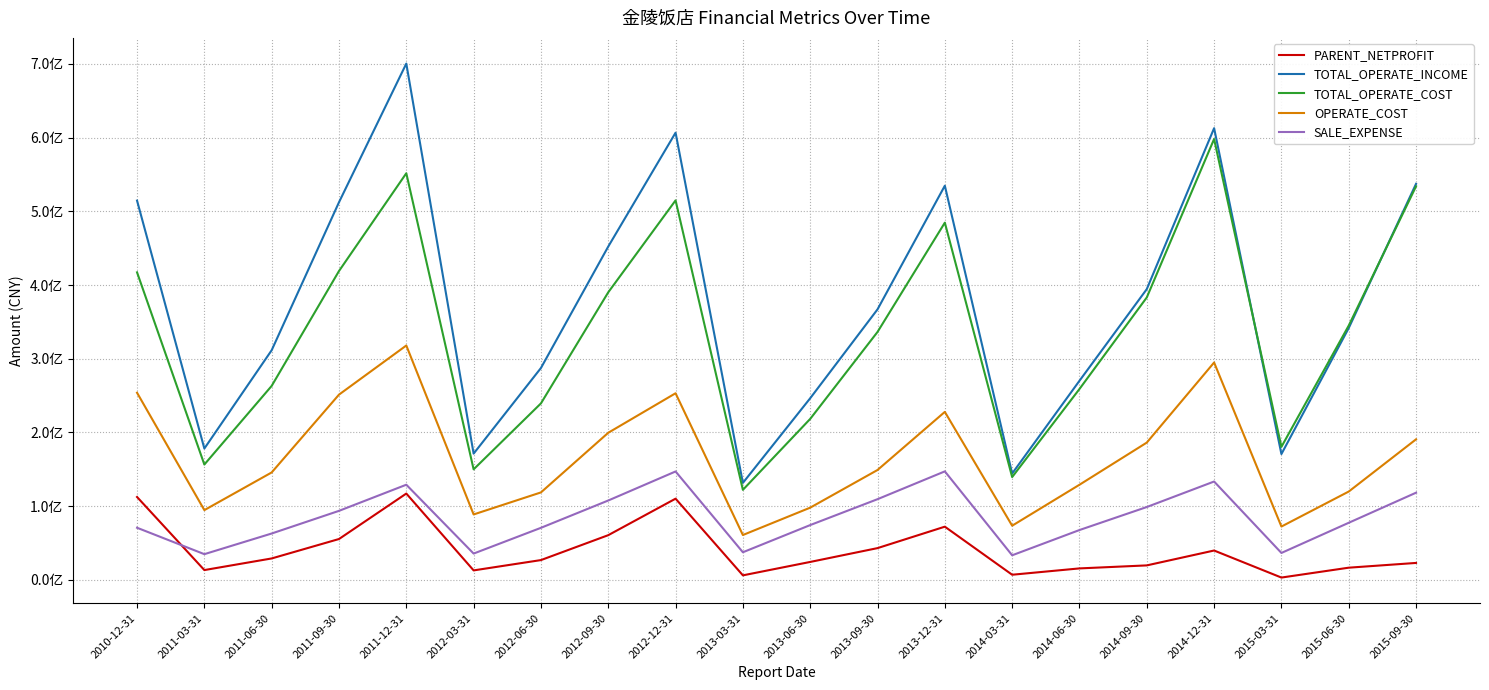

What are all the series names shown in the legend?

PARENT_NETPROFIT, TOTAL_OPERATE_INCOME, TOTAL_OPERATE_COST, OPERATE_COST, SALE_EXPENSE